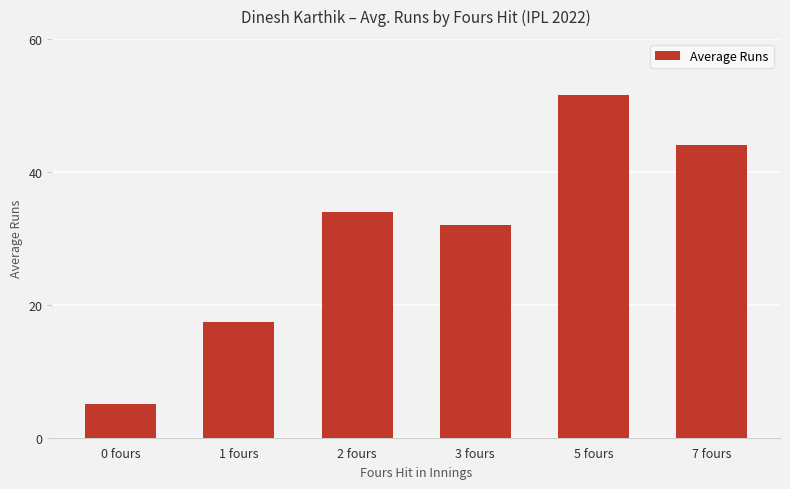

What value does the data have at 3 fours?

32.0